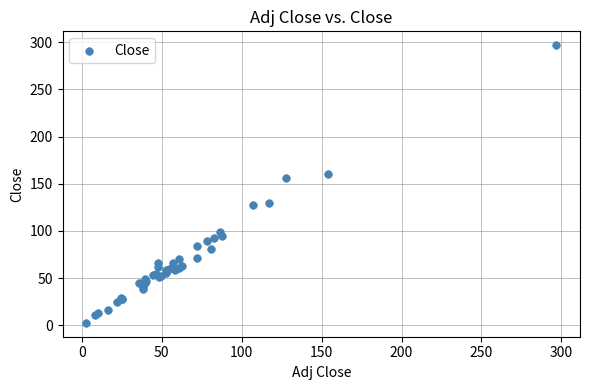

What Y value in the scatter plot is closest to 149?

155.7